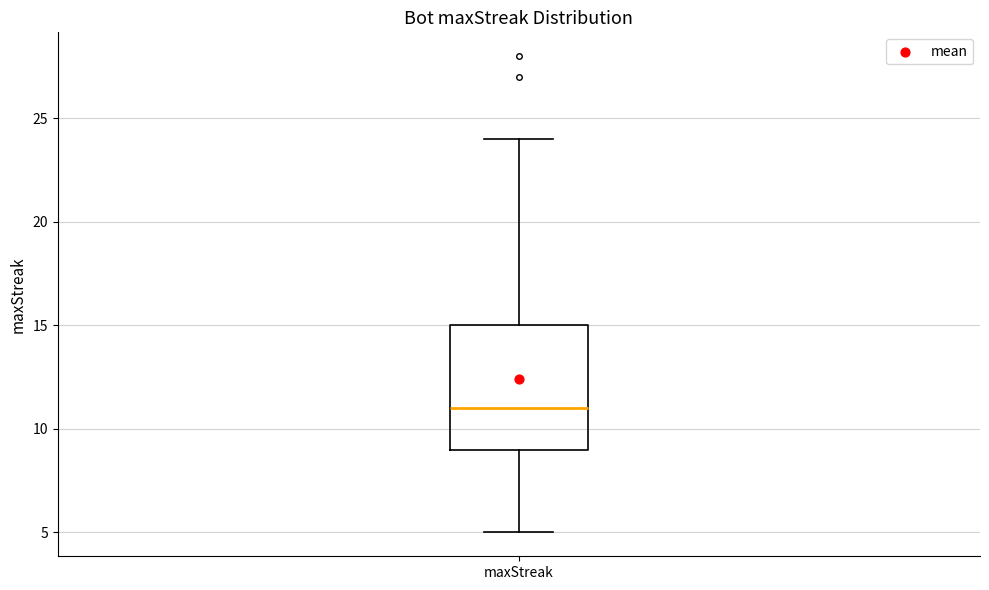

Transcribe this box plot: give where the median line is, the range the box spans, and where the two whiskers end, as read against the y-axis. The values are not printed on the chart, so give them approximately, as read against the axis.

median 11, box 9 to 15, whiskers 5 to 24